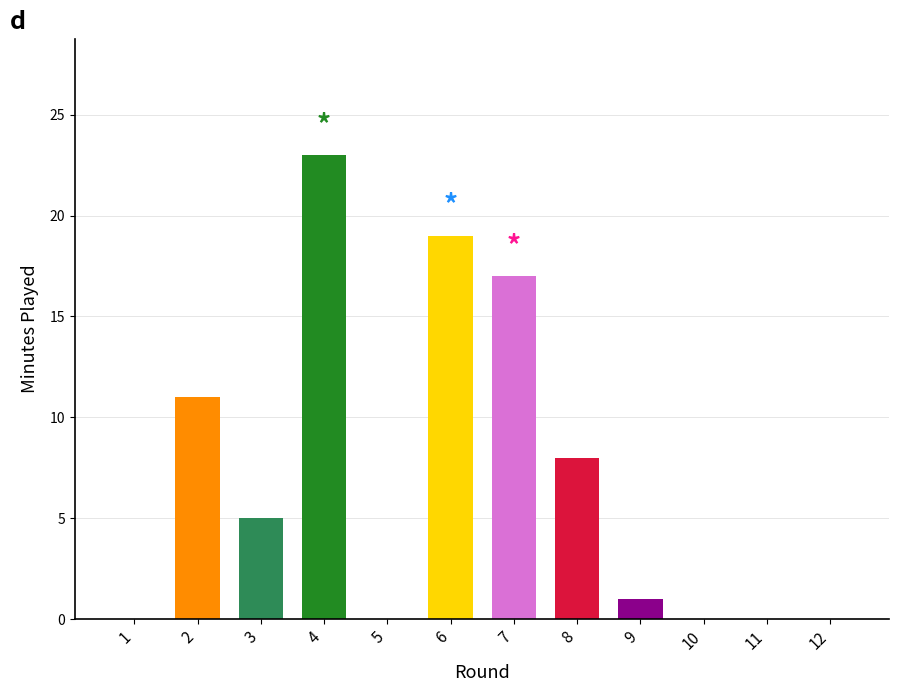

Reading left to right, list all the values displayed in this chart.

0	11	5	23	0	19	17	8	1	0	0	0